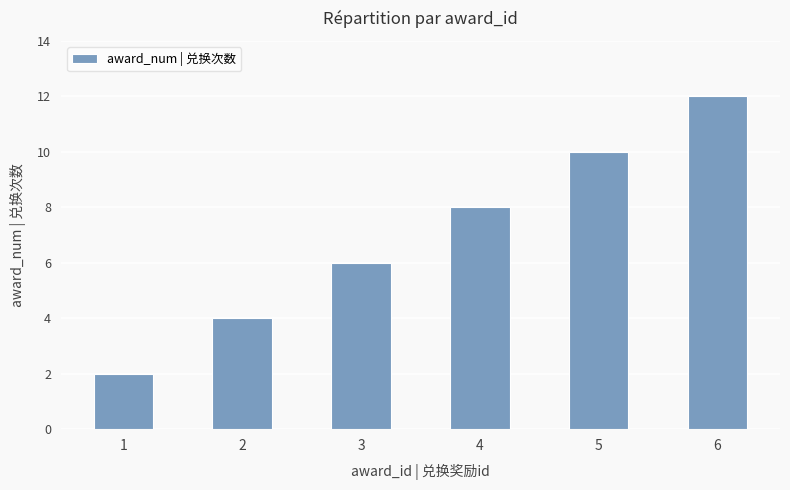

Reading left to right, what are all the values shown in this chart?

1=2	2=4	3=6	4=8	5=10	6=12